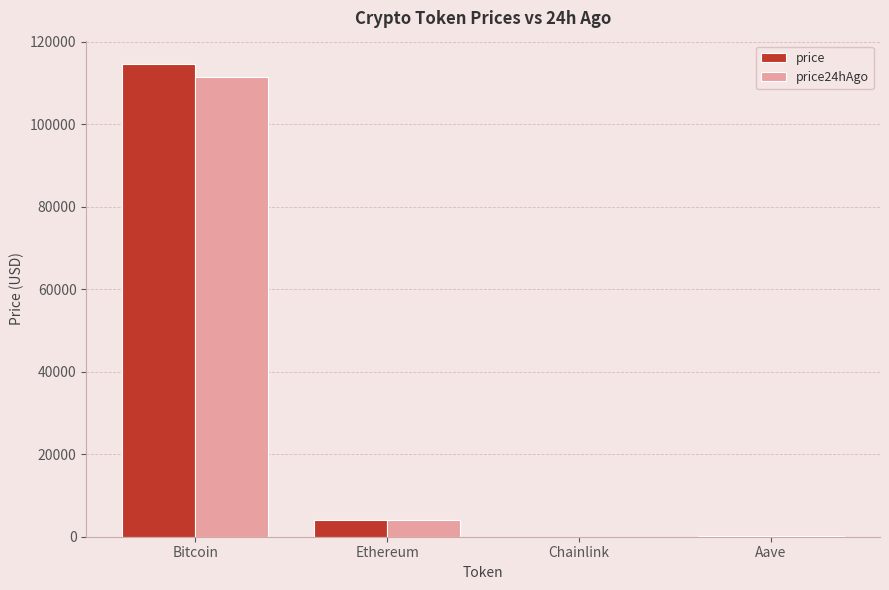

Which series has the largest range (max minus min)?

price